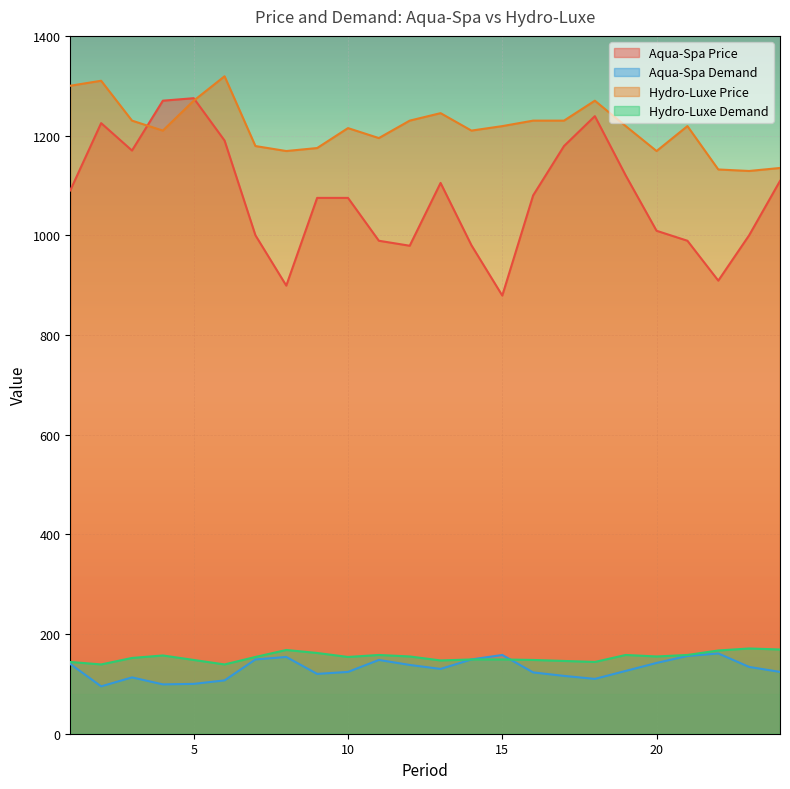

Between 20 and 24, which series saw the biggest shift?

Aqua-Spa Price